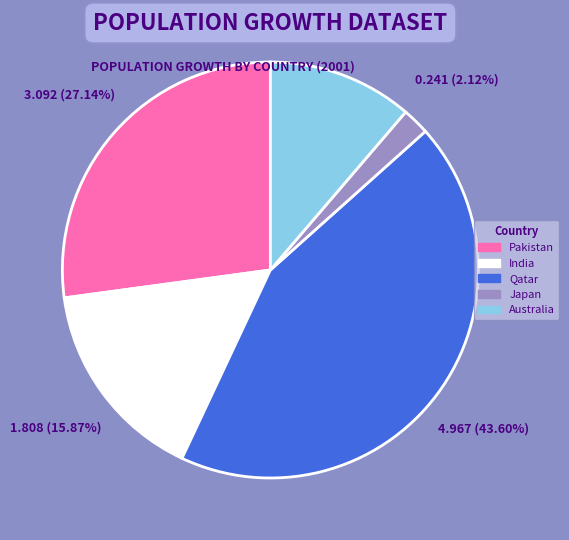

Rank the categories by value from highest to lowest.

Qatar, Pakistan, India, Australia, Japan